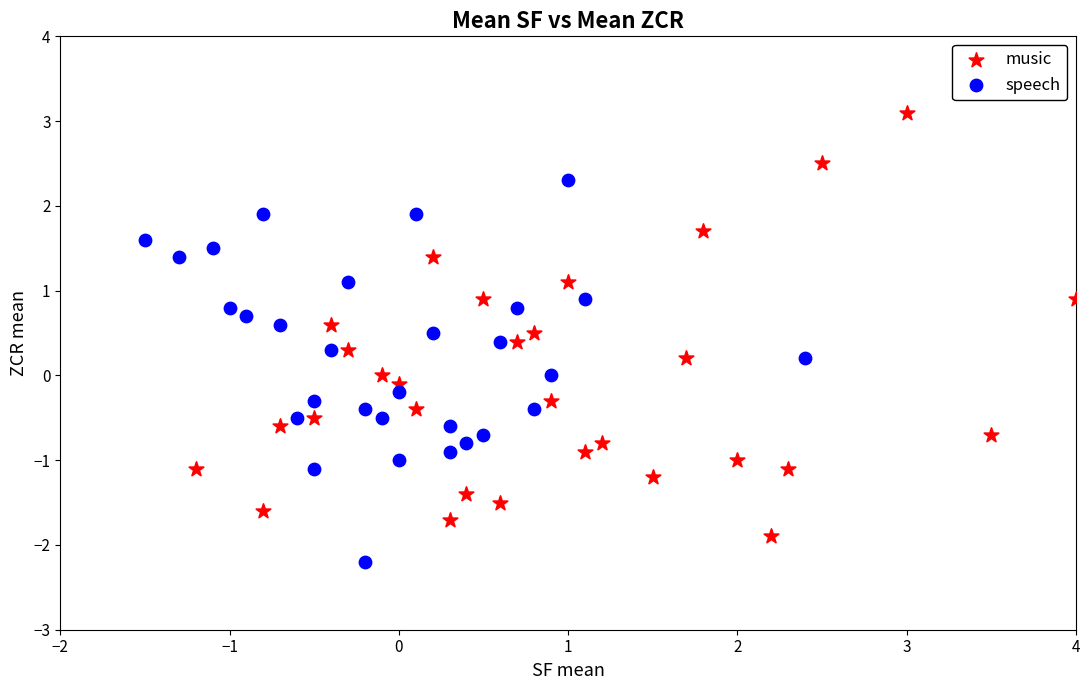

Which series contains the lowest Y value?

speech